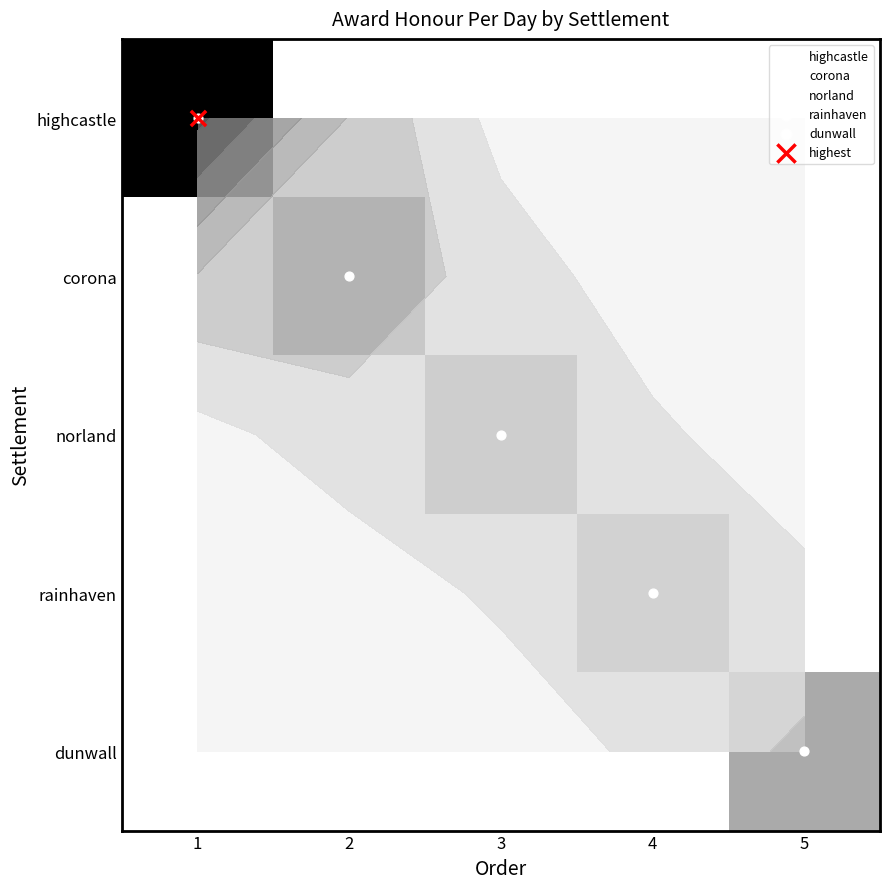

What is the difference between the highest and lowest values at 1?

30000